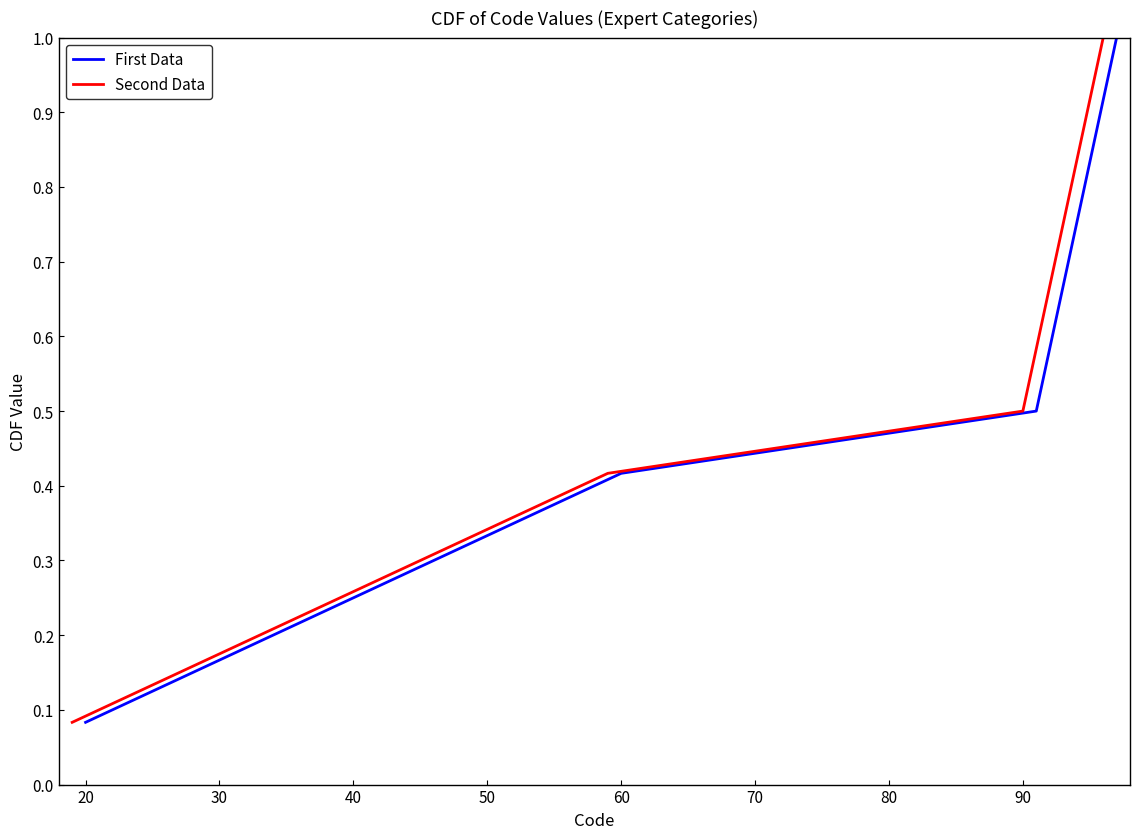

At which label is First Data closest to 0?

20